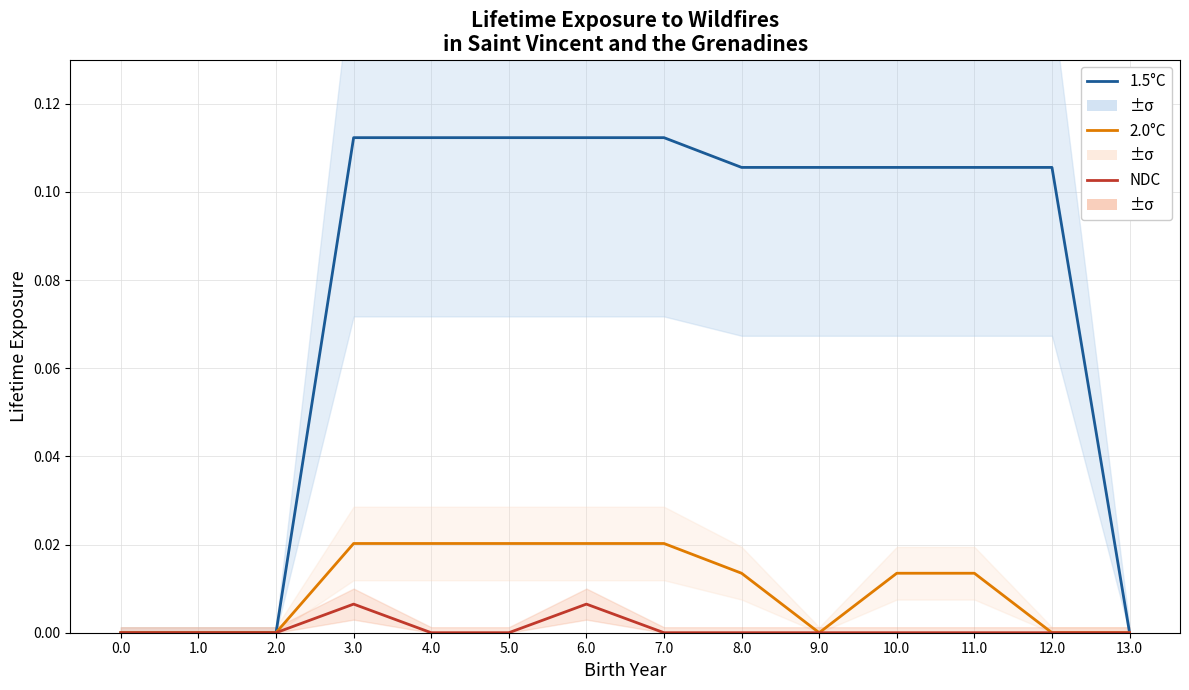

How many positive values does the 1.5°C series have?

10